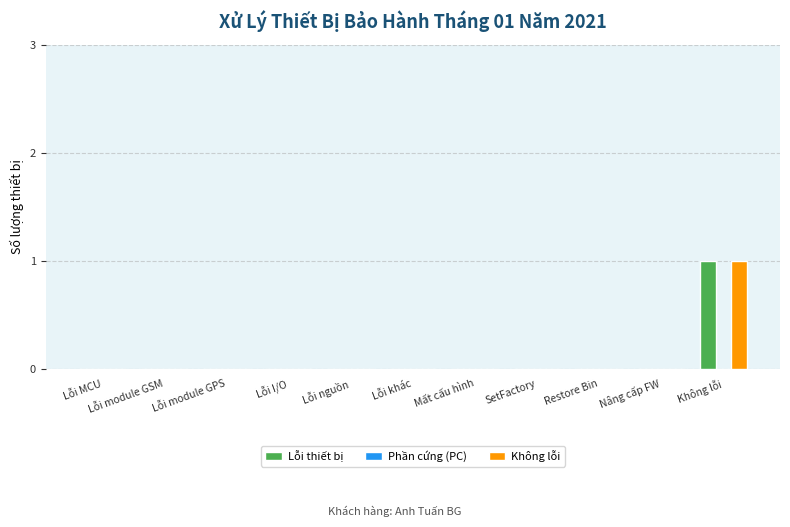

Which label corresponds to the largest value in the chart?

Không lỗi